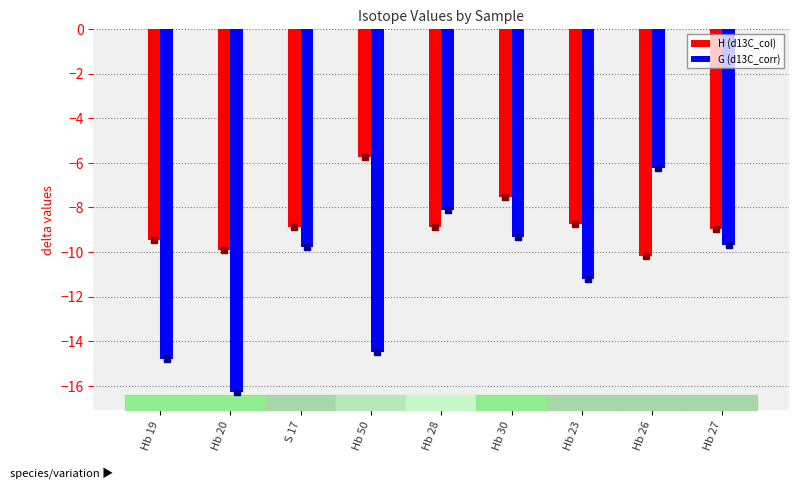

At which label does H (d13C_col) first exceed -8?

Hb 50